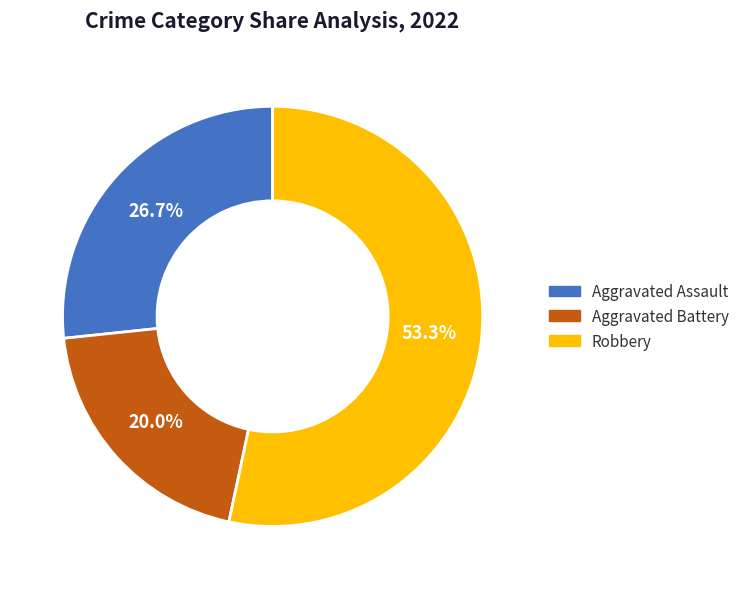

Is there a majority slice in this chart?

Yes